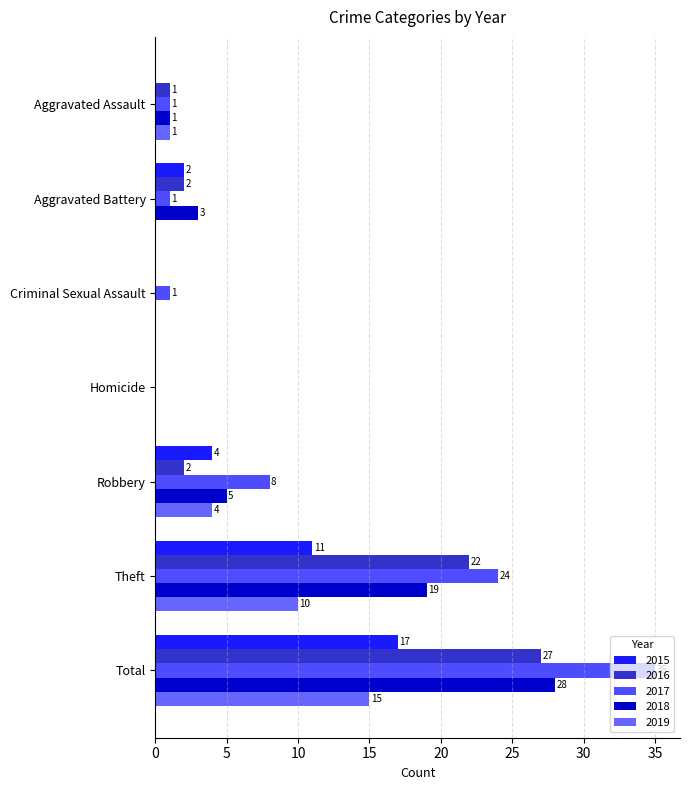

How many positive values does the 2016 series have?

5